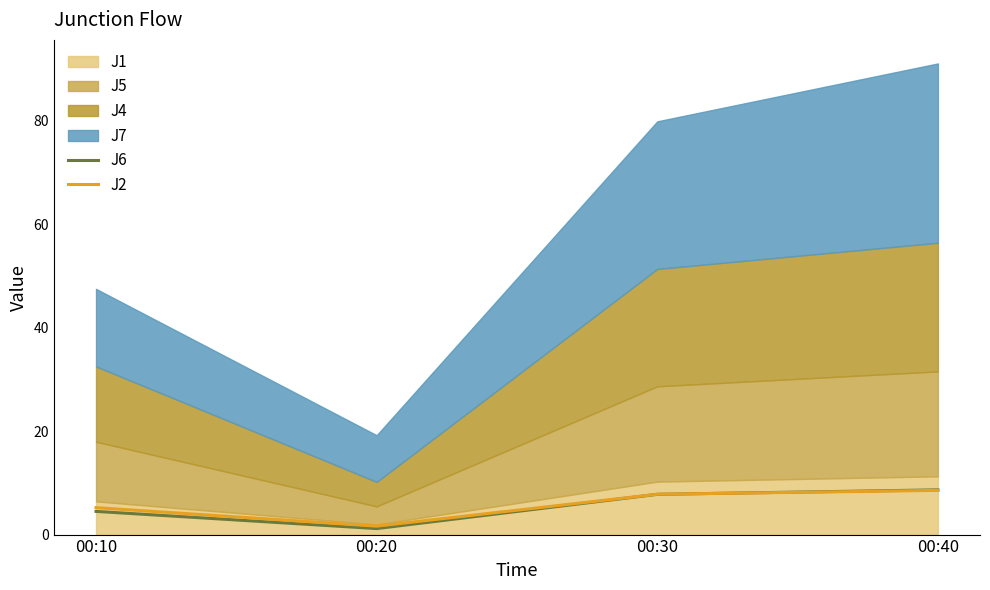

The J2 series shows 2.2 at 00:10. True or false?

False